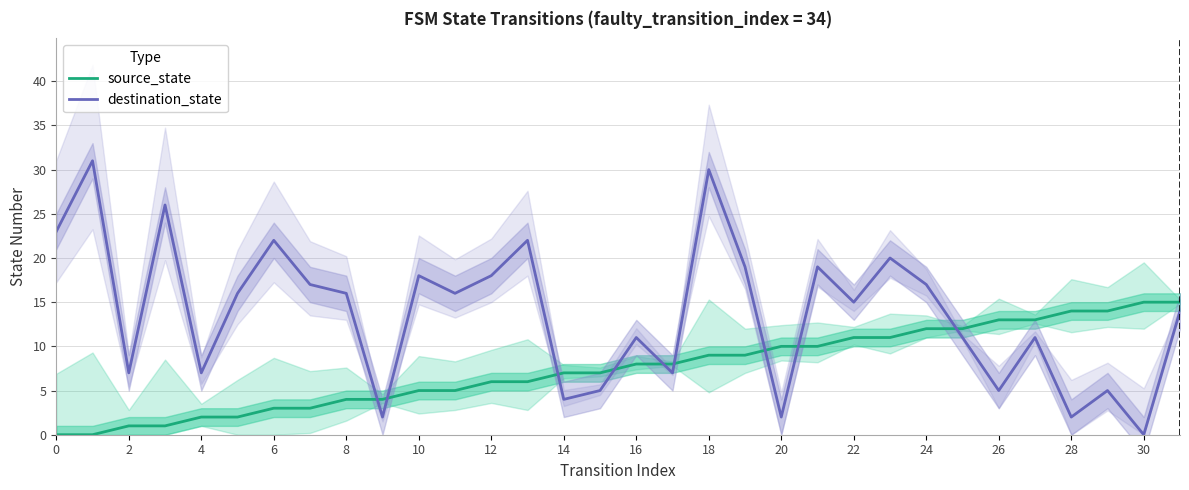

Is this an area chart (filled region under the line)?

No